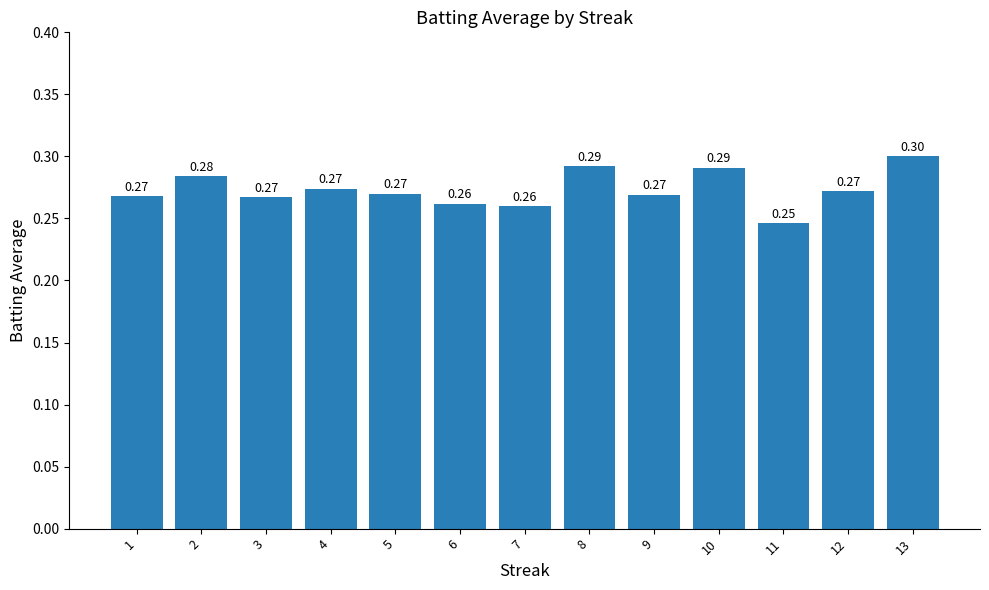

Is it true that the value at 9 is 0.1?

False